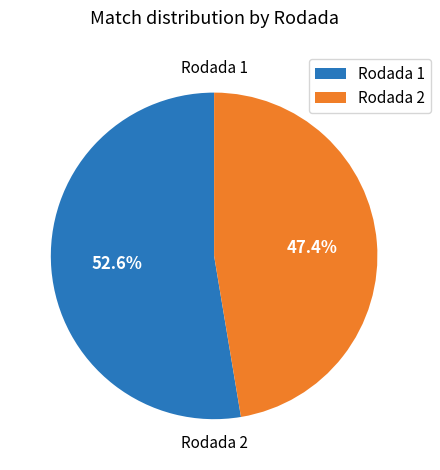

True or false: Rodada 2 accounts for 59% of the total.

False